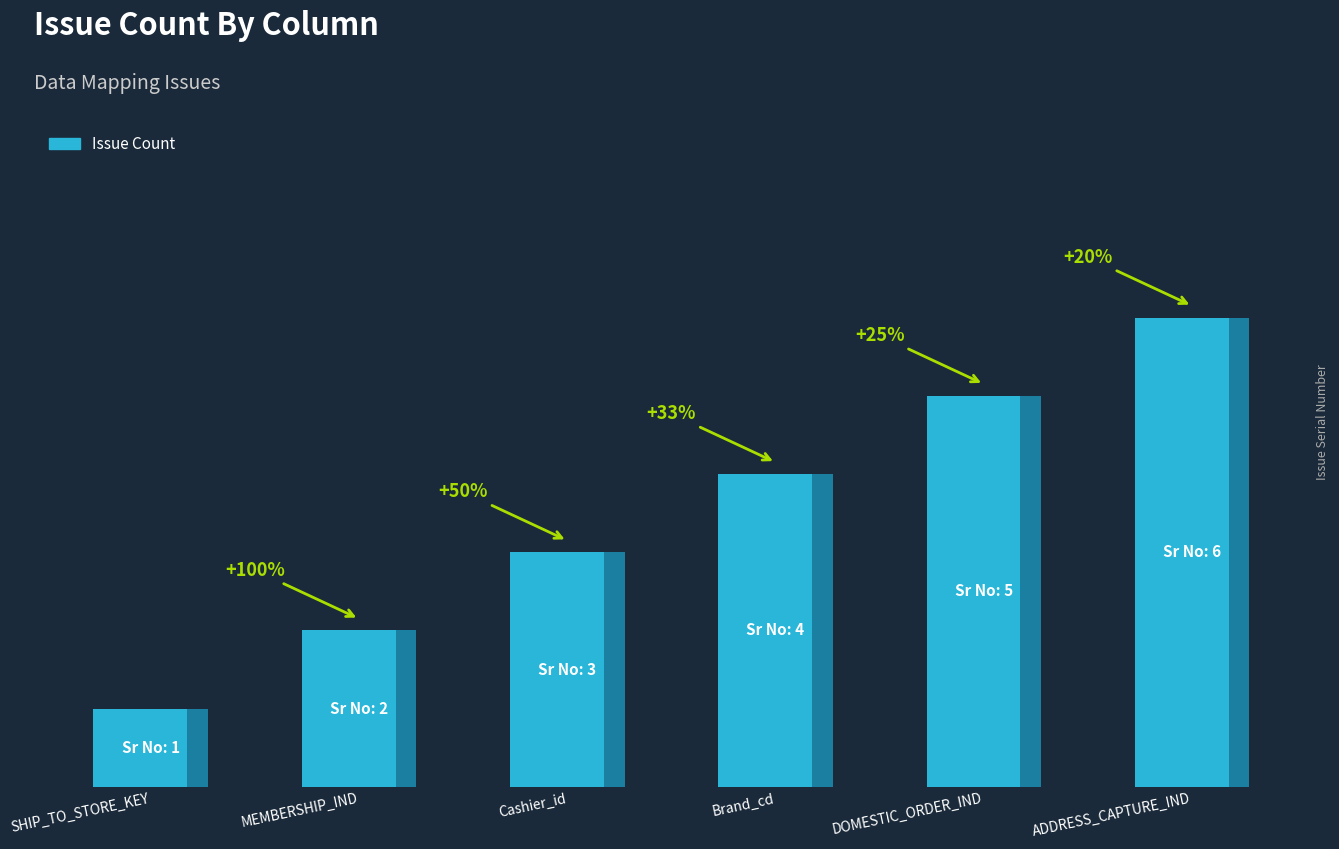

What is the change in value from MEMBERSHIP_IND to Cashier_id?

+1